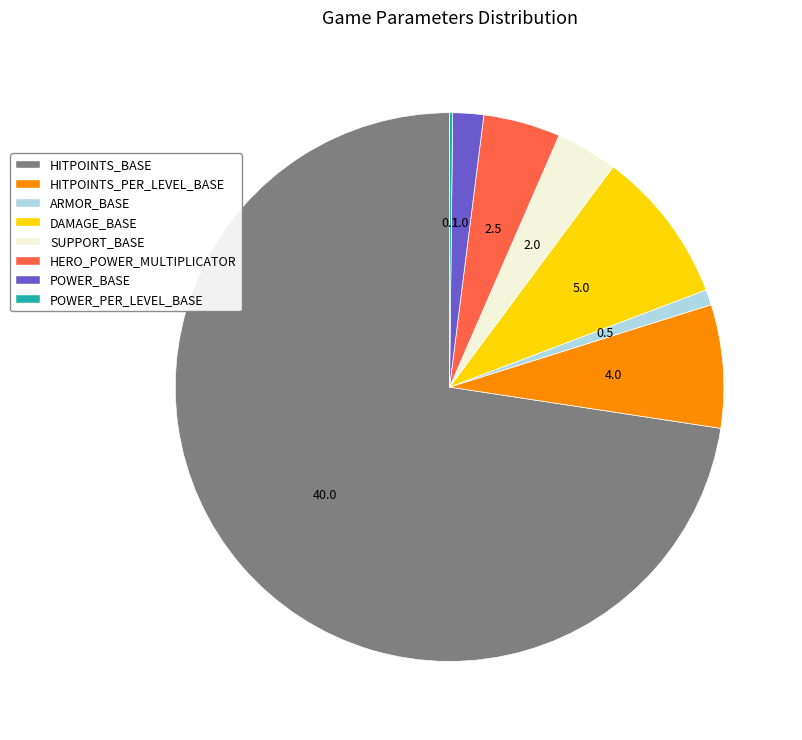

Is the sum of HERO_POWER_MULTIPLICATOR and HITPOINTS_PER_LEVEL_BASE greater than half?

No